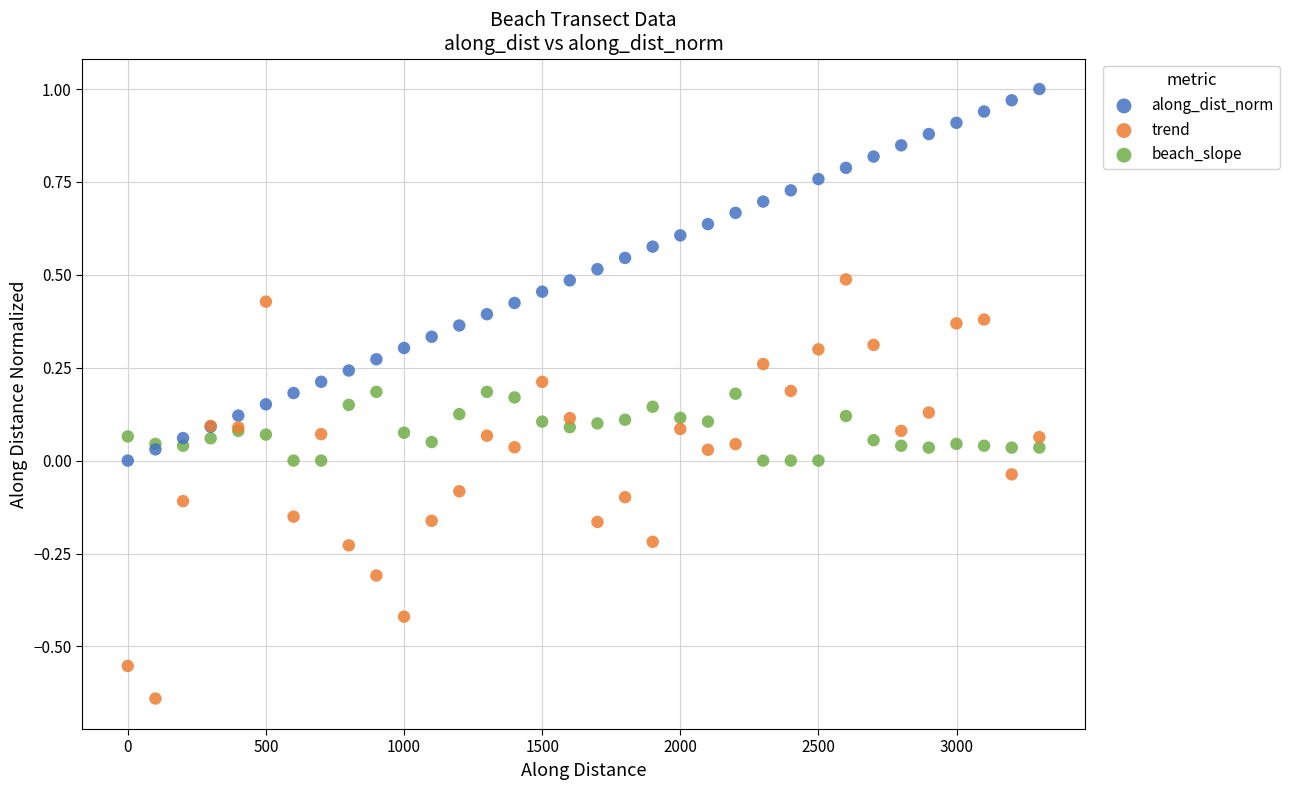

Which series contains the lowest Y value?

trend